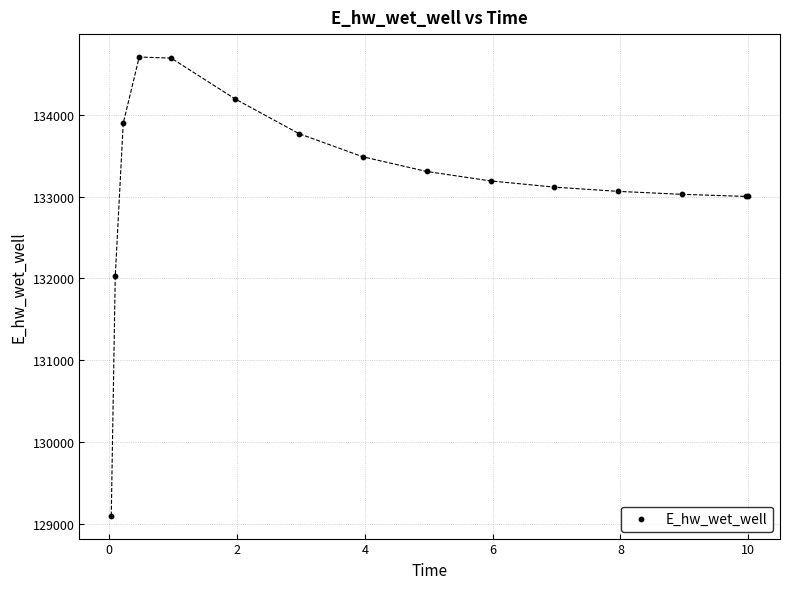

What Y value in the scatter plot is closest to 131903?

132025.4